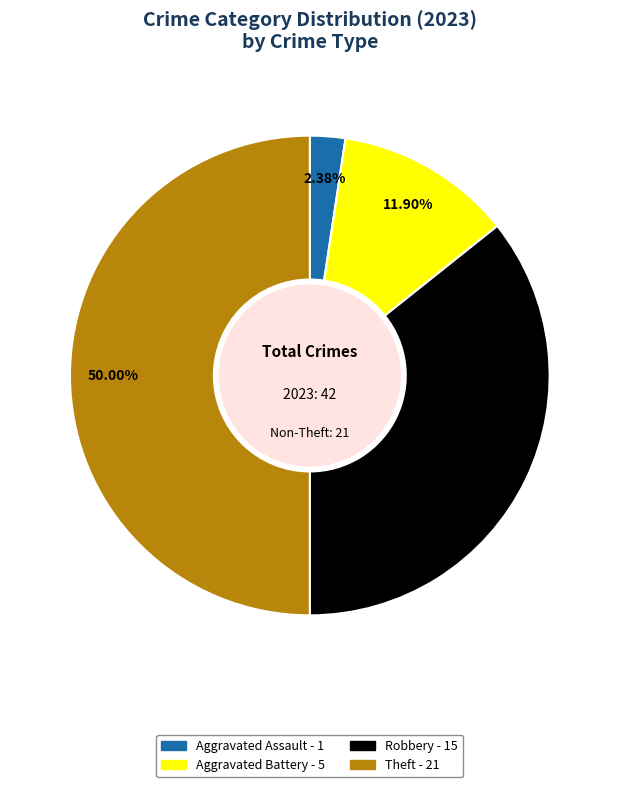

Does any single category account for the majority?

No